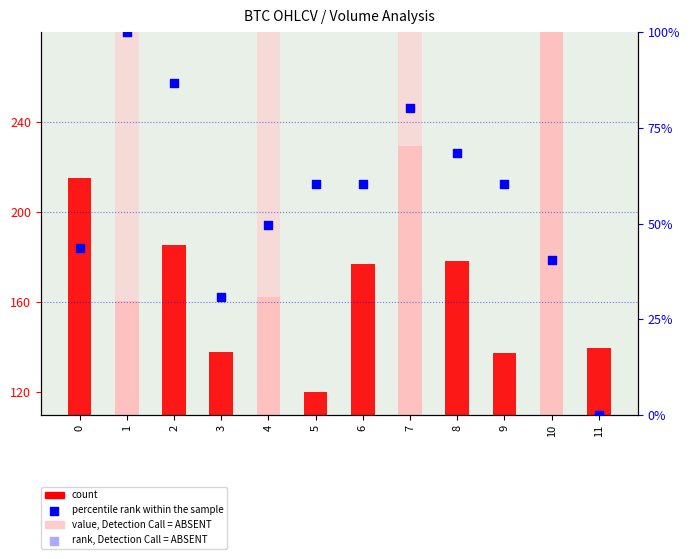

Which series contains the lowest Y value?

percentile rank within the sample